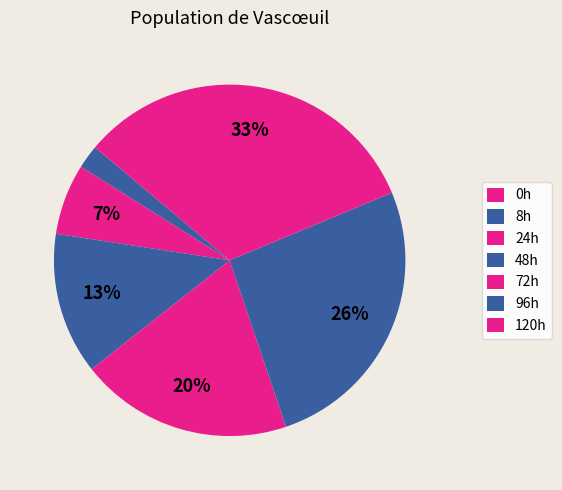

How many slices are in this pie chart?

7